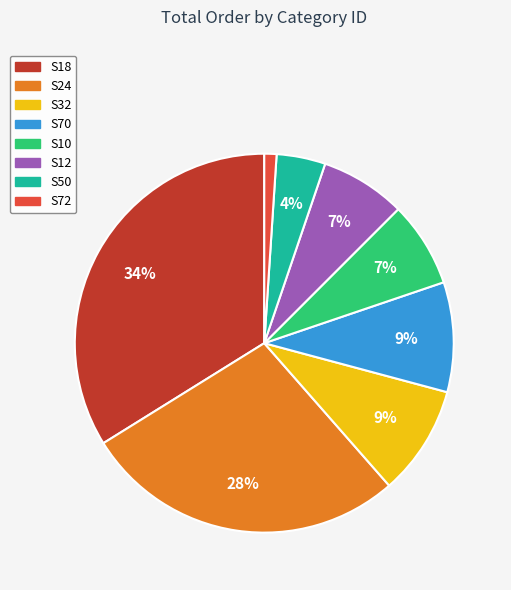

Do S72 and S24 together represent more than half of the pie?

No